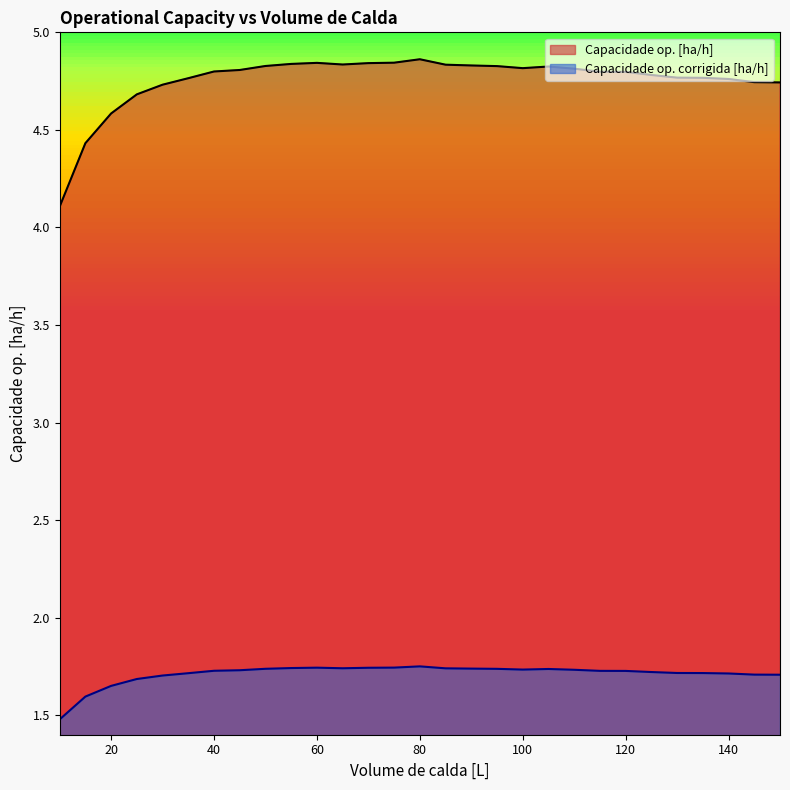

Reading right to left, what are all the values shown in this chart?

Capacidade op. [ha/h]: 150=4.7	145=4.7	140=4.8	135=4.8	130=4.8	125=4.8	120=4.8	115=4.8	110=4.8	105=4.8	100=4.8	95=4.8	90=4.8	85=4.8	80=4.9	75=4.8	70=4.8	65=4.8	60=4.8	55=4.8	50=4.8	45=4.8	40=4.8	35=4.8	30=4.7	25=4.7	20=4.6	15=4.4	10=4.1
Capacidade op. corrigida [ha/h]: 150=1.7	145=1.7	140=1.7	135=1.7	130=1.7	125=1.7	120=1.7	115=1.7	110=1.7	105=1.7	100=1.7	95=1.7	90=1.7	85=1.7	80=1.8	75=1.7	70=1.7	65=1.7	60=1.7	55=1.7	50=1.7	45=1.7	40=1.7	35=1.7	30=1.7	25=1.7	20=1.7	15=1.6	10=1.5